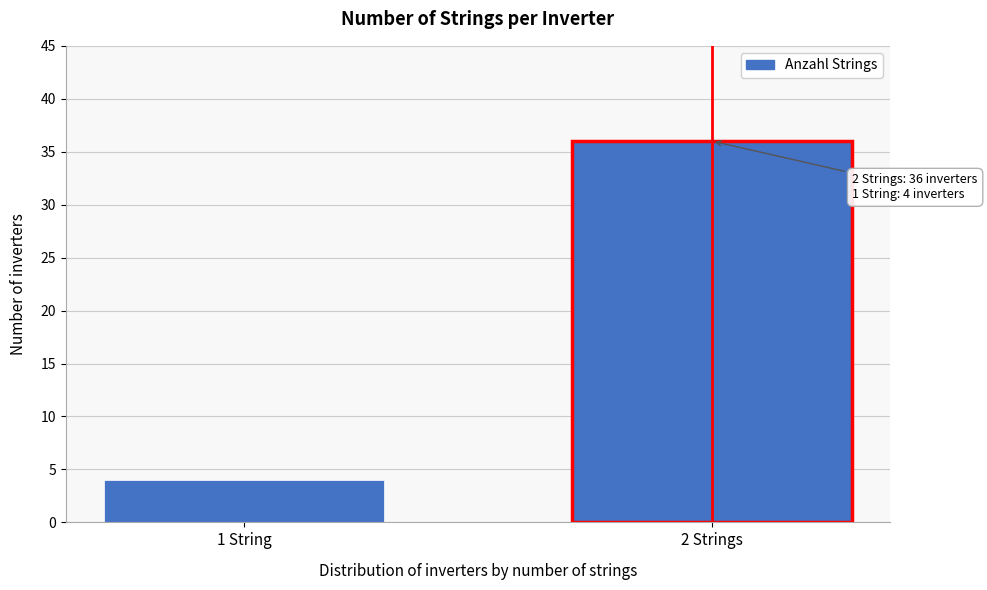

Reading left to right, transcribe all the data shown in this chart.

1 String=4	2 Strings=36